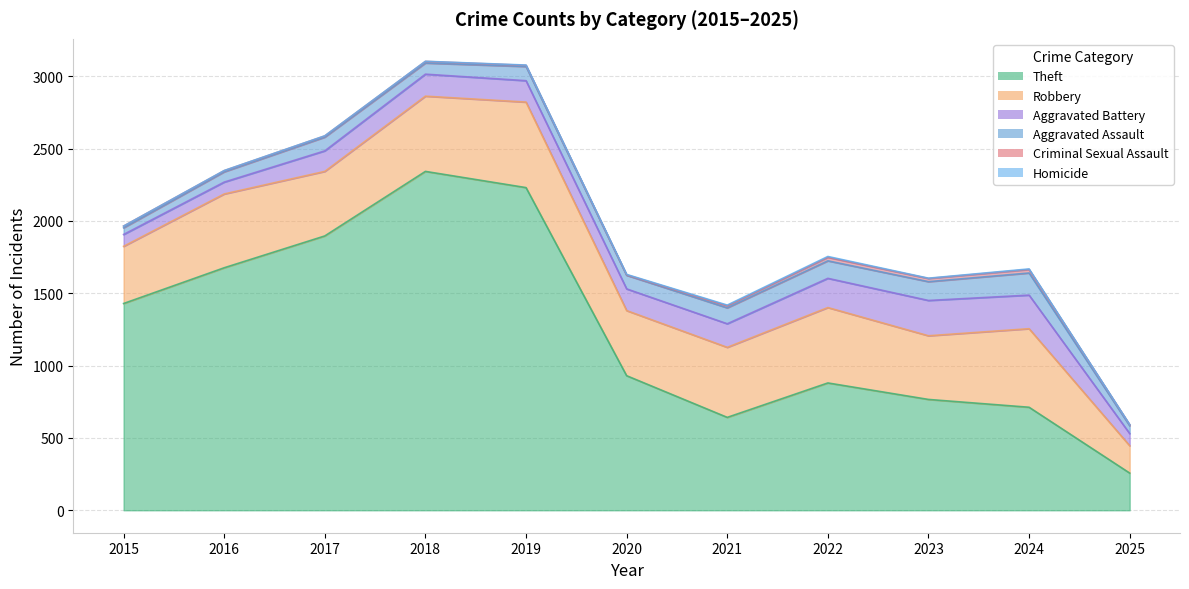

What is the sum of the Aggravated Assault values at 2024 and 2016?

224